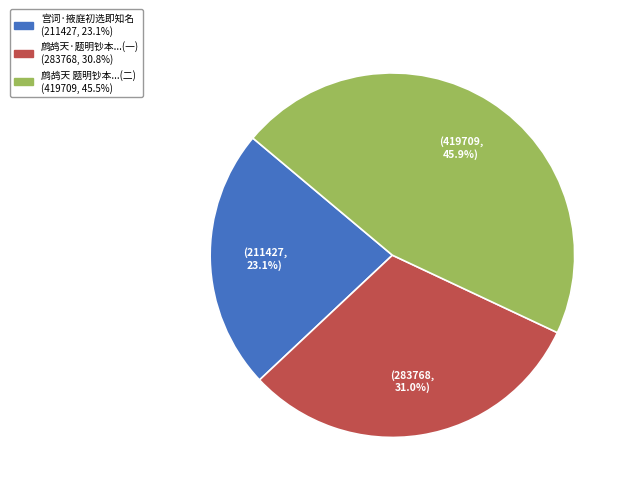

Does any single category account for the majority?

No